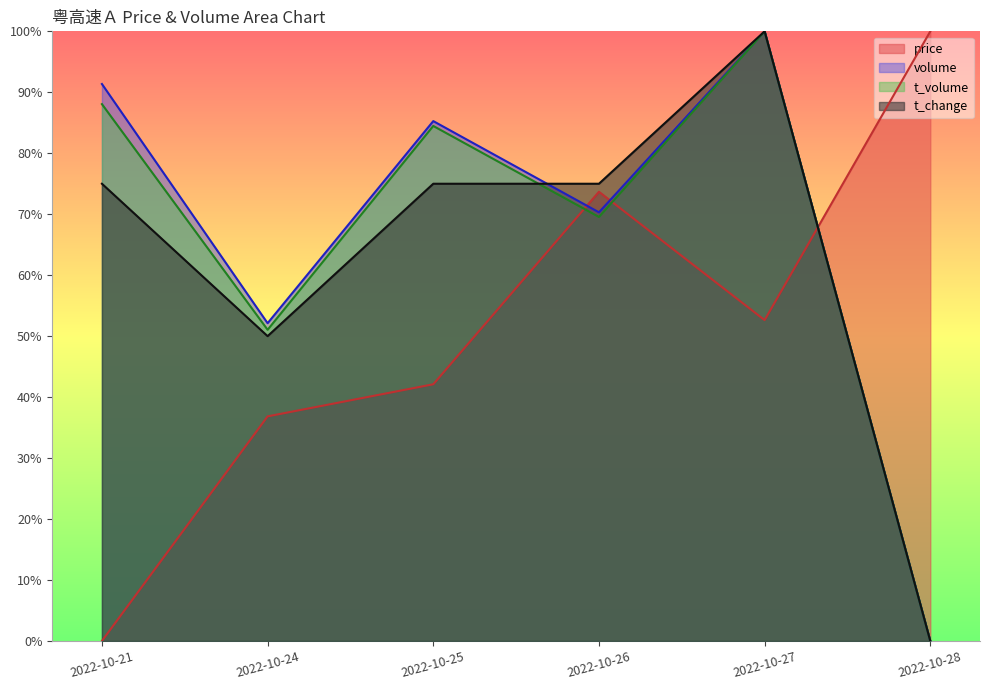

True or false: t_change has more than 2 points higher than both neighbors.

False